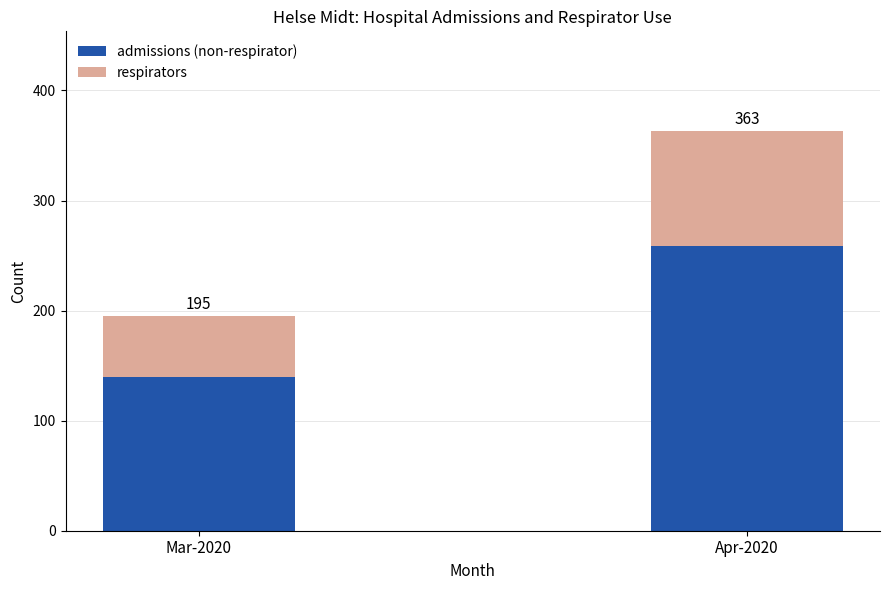

Does the chart contain any negative values?

No